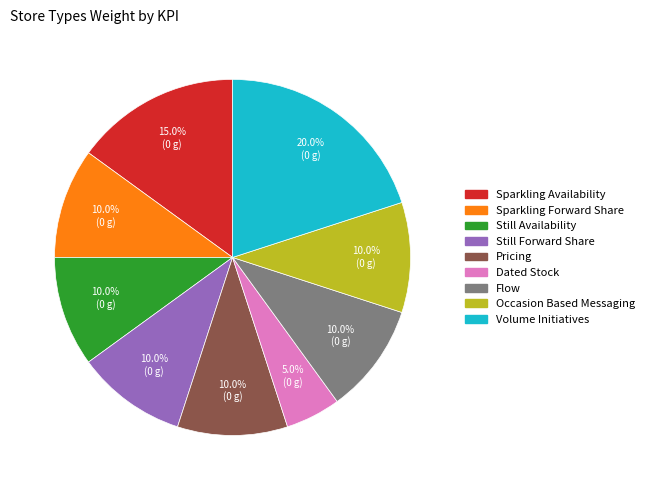

Is there a majority slice in this chart?

No